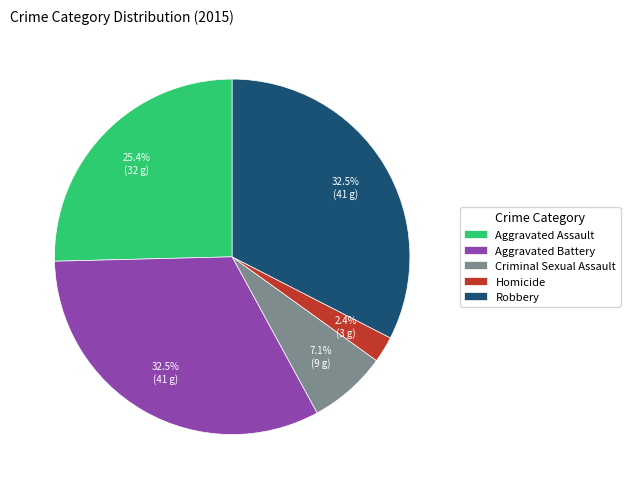

Which slice is the smallest?

Homicide